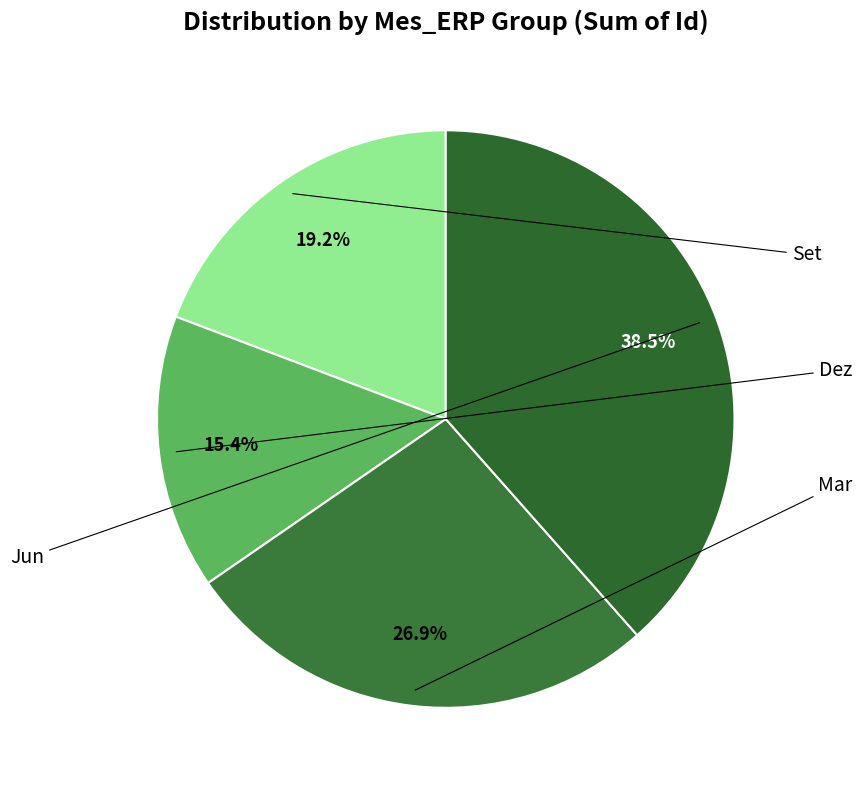

How many segments does this pie chart have?

4